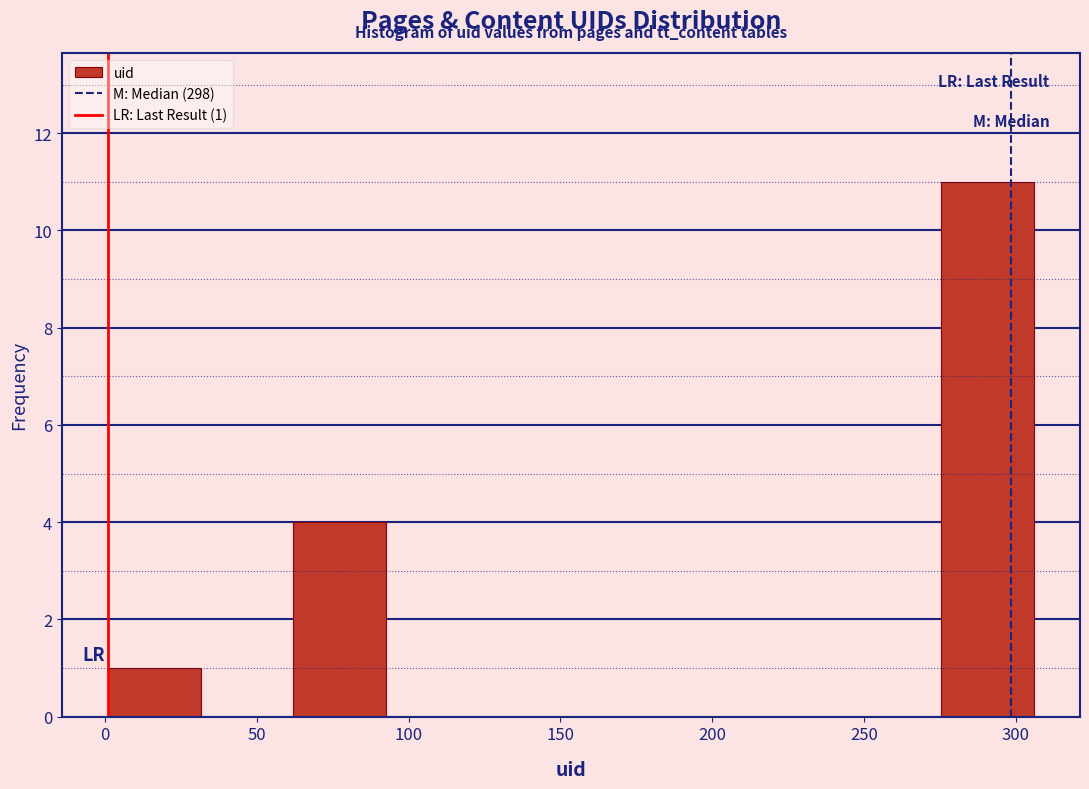

Which range on the x-axis has the tallest bar?

275.5 to 306.0